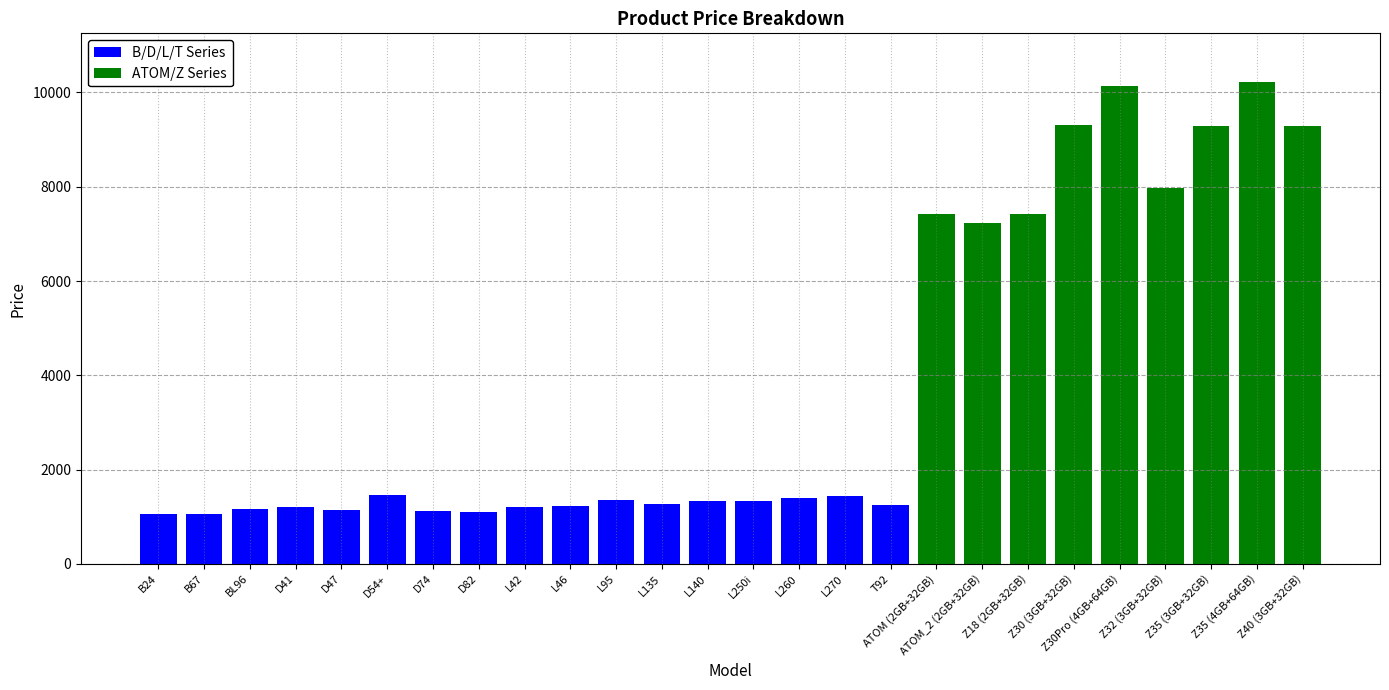

Are the bars horizontal?

No